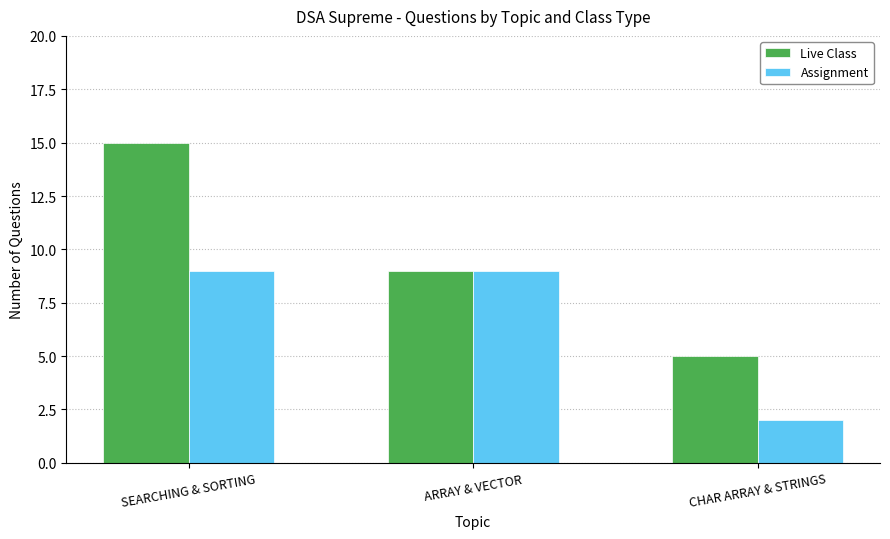

Rank the categories by Live Class value from highest to lowest.

SEARCHING & SORTING, ARRAY & VECTOR, CHAR ARRAY & STRINGS